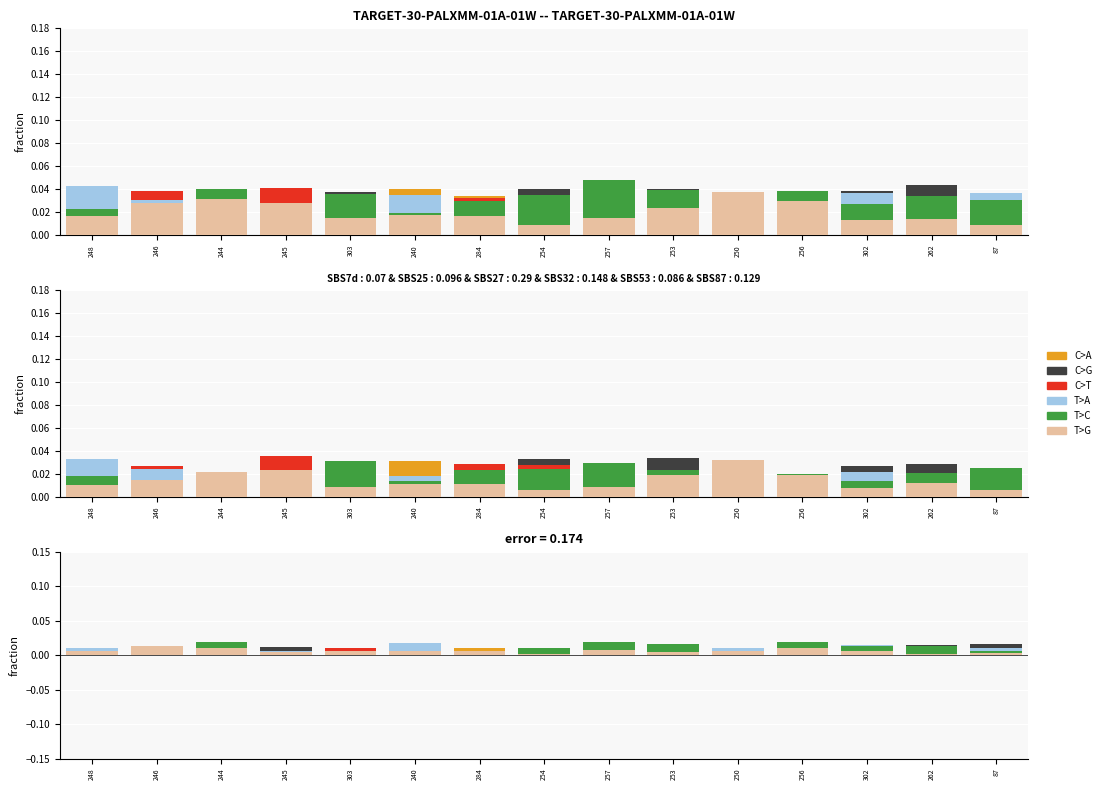

Which series has the largest range (max minus min)?

T>C